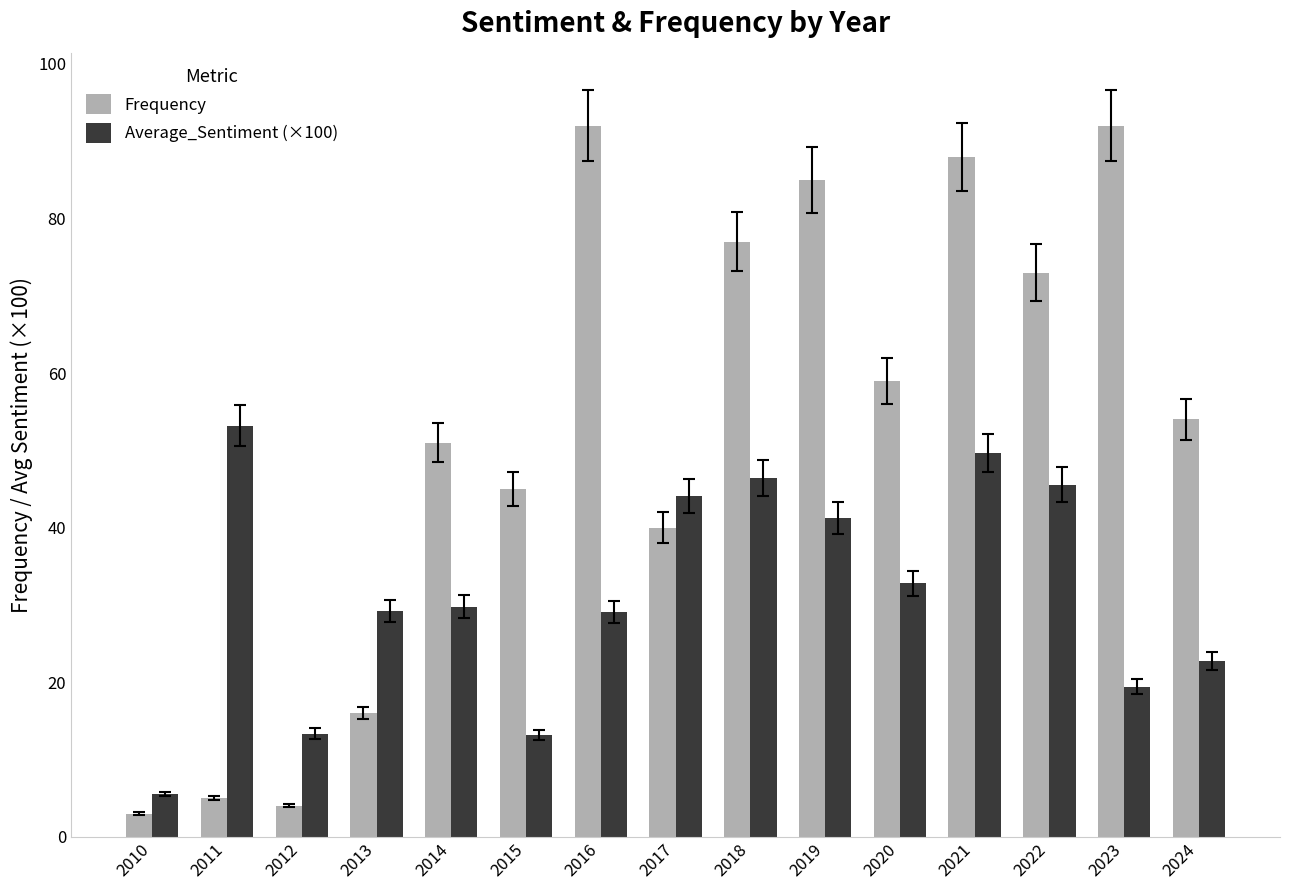

How many data points in Frequency are less than 54?

7